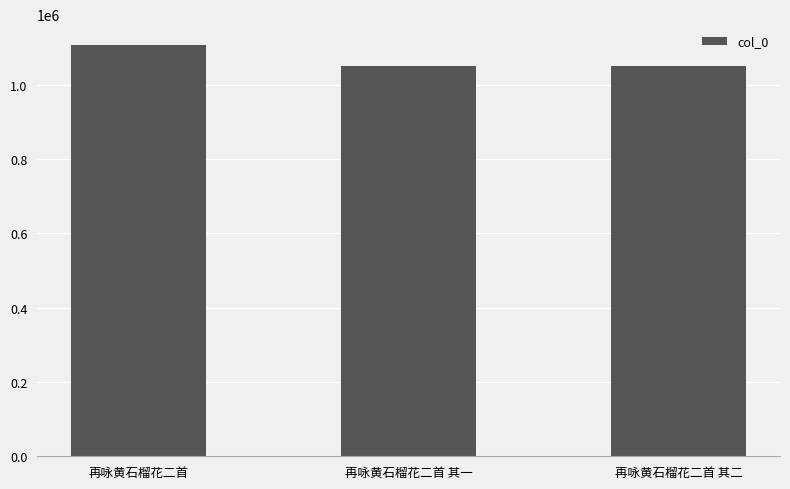

What is the change in value from 再咏黄石榴花二首 其一 to 再咏黄石榴花二首 其二?

+1